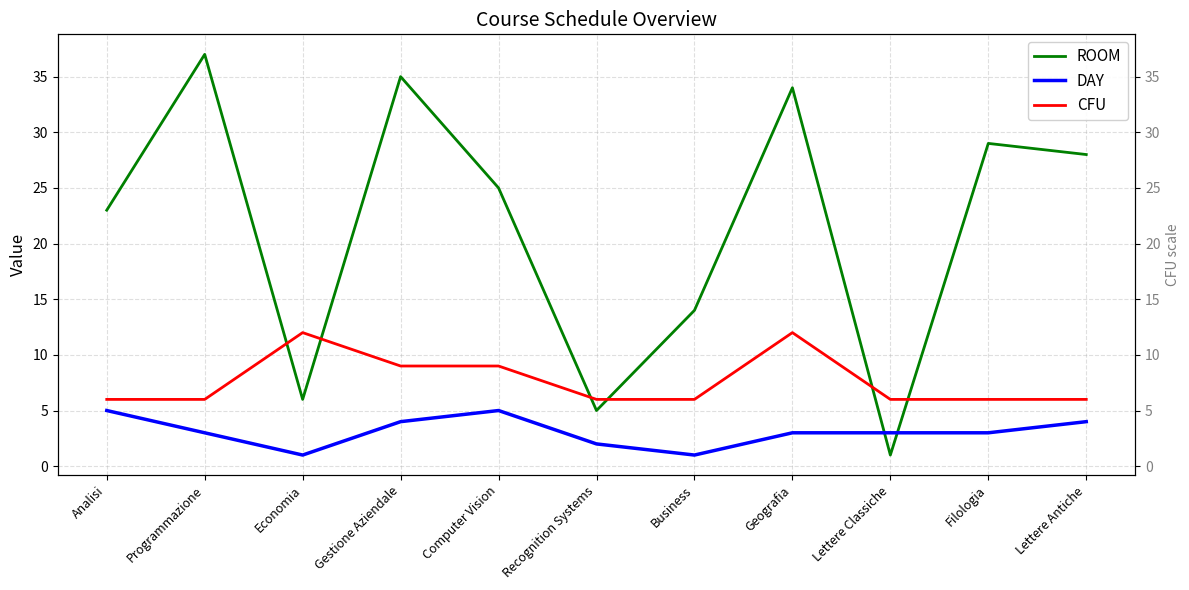

Reading right to left, what are all the values shown in this chart?

ROOM: 28	29	1	34	14	5	25	35	6	37	23
DAY: 4	3	3	3	1	2	5	4	1	3	5
CFU: 6	6	6	12	6	6	9	9	12	6	6